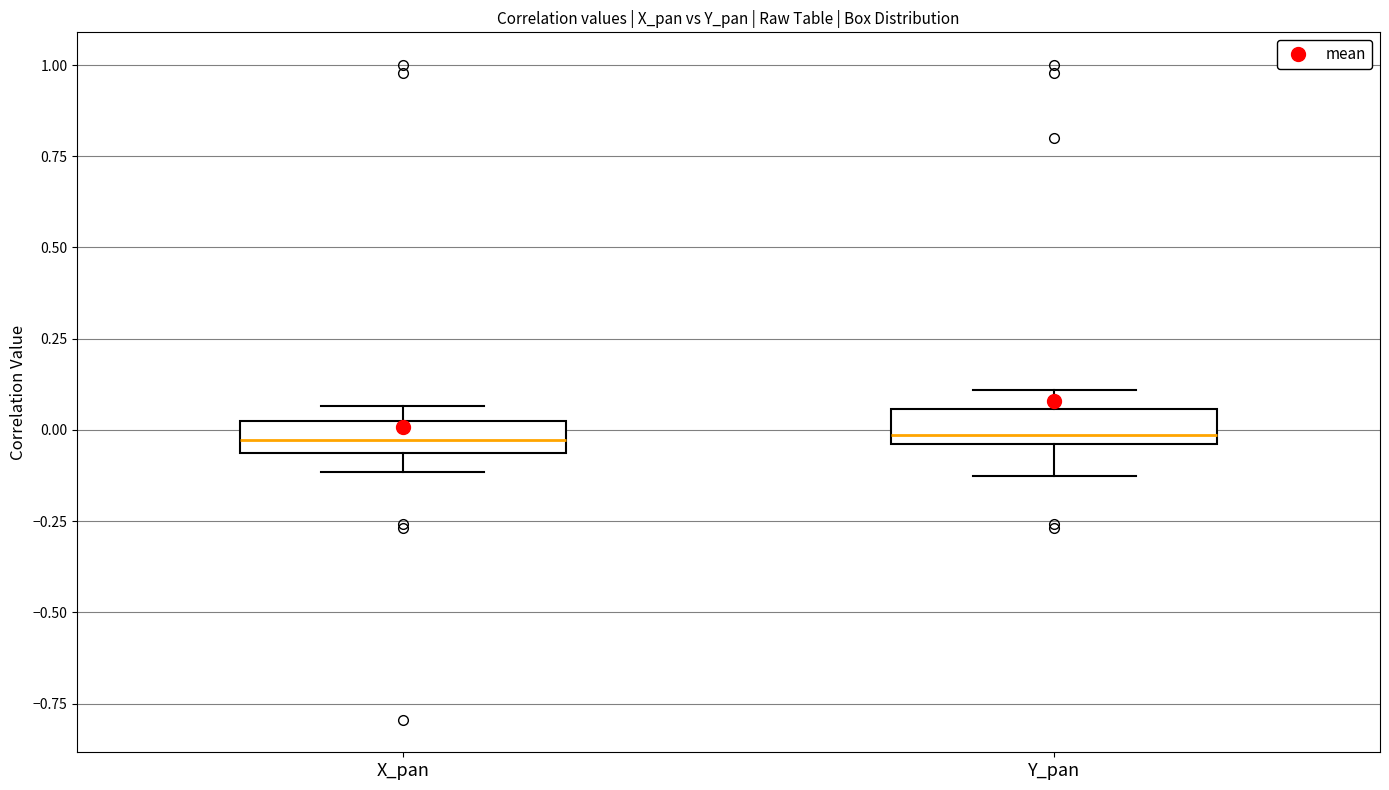

Reading left to right, transcribe this box plot: for each box, give where its median line is, the range the box spans, and where its two whiskers end, as read against the y-axis. The values are not printed on the chart, so give them approximately, as read against the axis.

X_pan: median -0.05 (inside the box), box -0.05 to 0.05, whiskers -0.10 to 0.05 (just above the box's upper edge)
Y_pan: median 0.00, box -0.05 to 0.05, whiskers -0.15 to 0.10